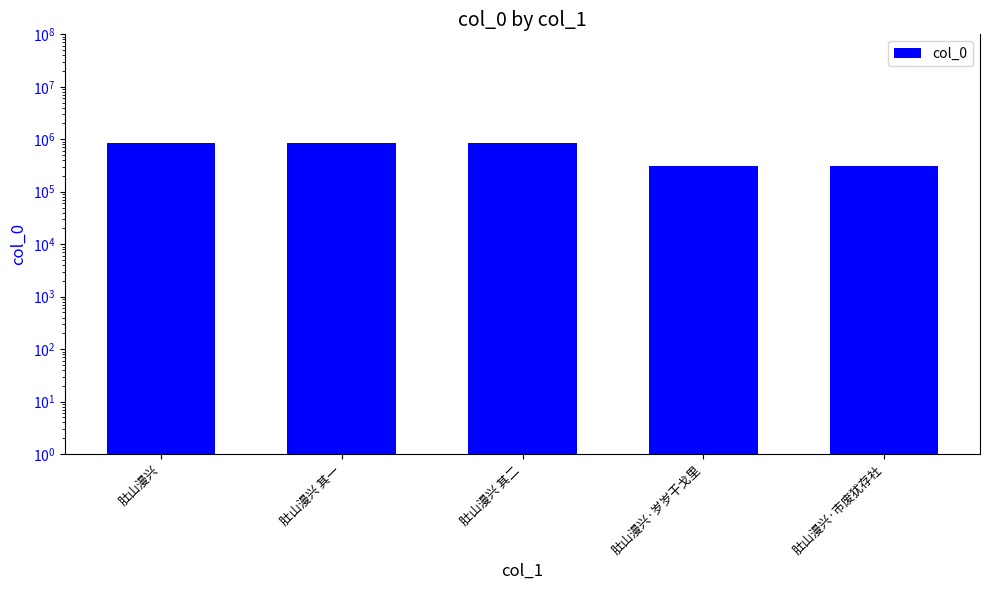

Count the number of categories in the chart.

5